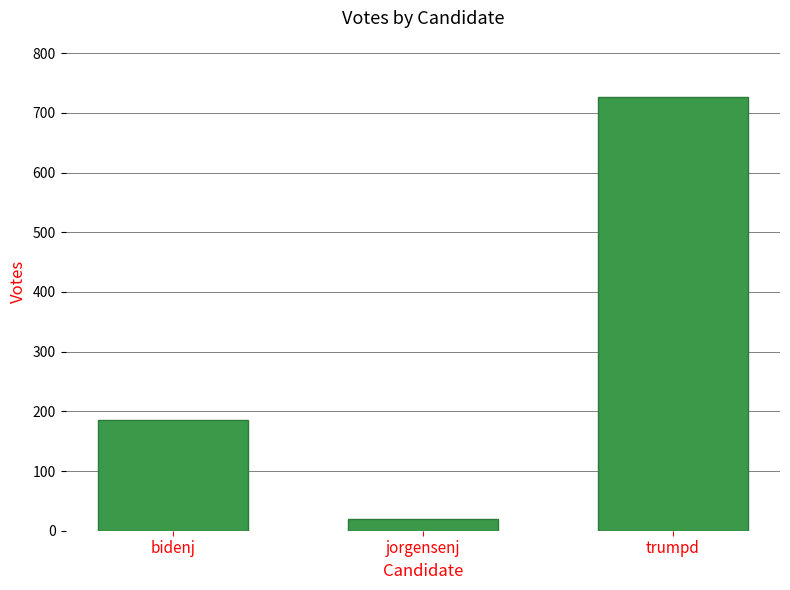

What is the label of the 3rd bar from the left?

trumpd